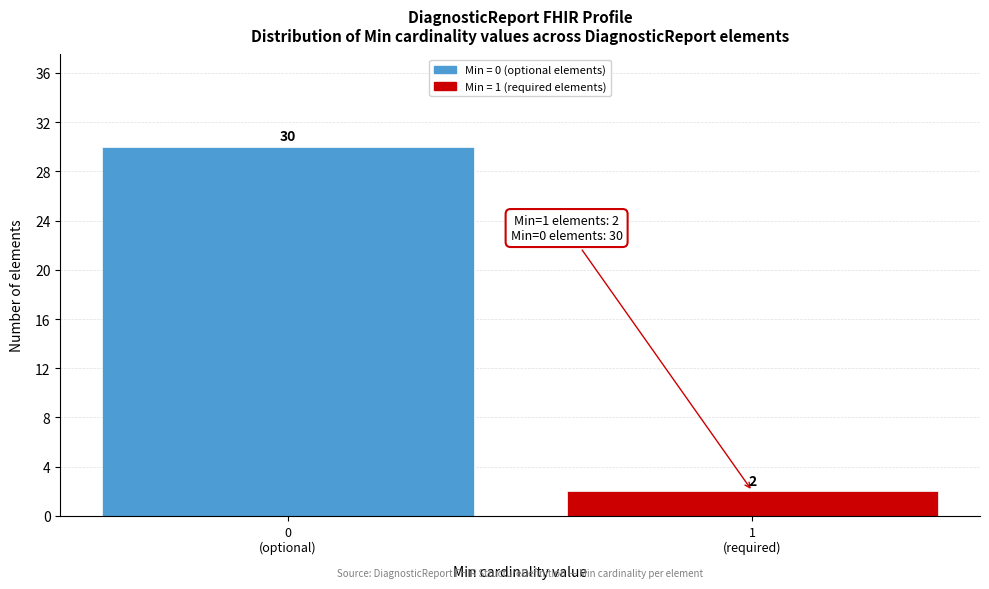

Reading left to right, extract all data points from this chart.

30	2